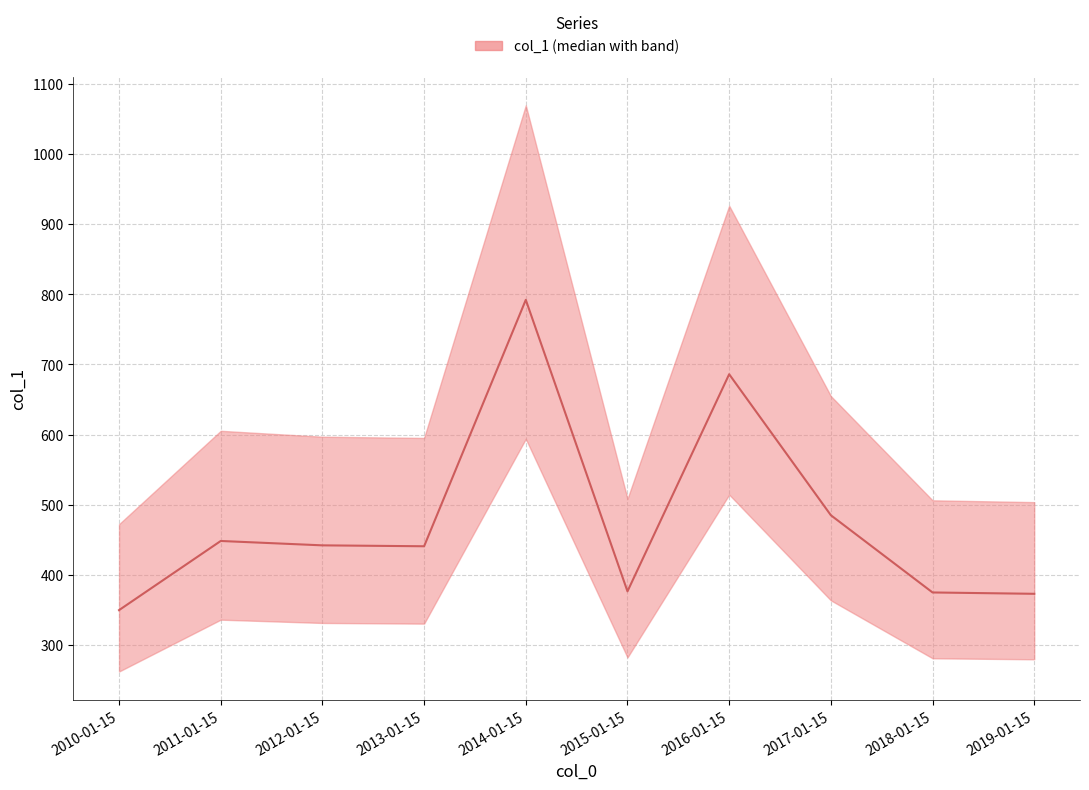

How many data points are less than 442?

5